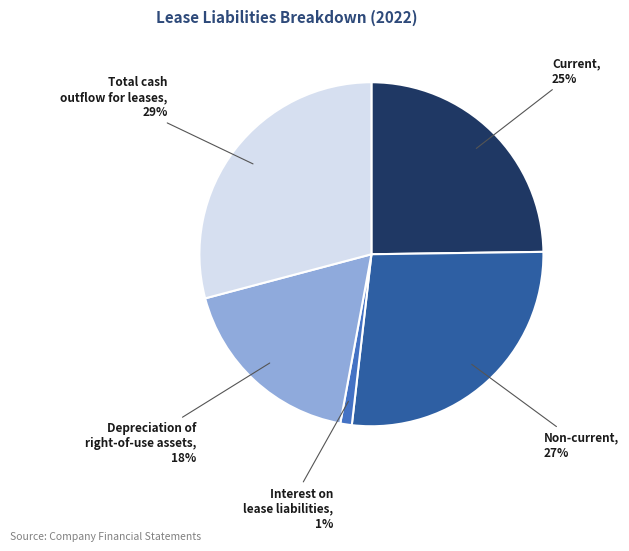

Between Total cash outflow for leases and Current, which is larger?

Total cash outflow for leases